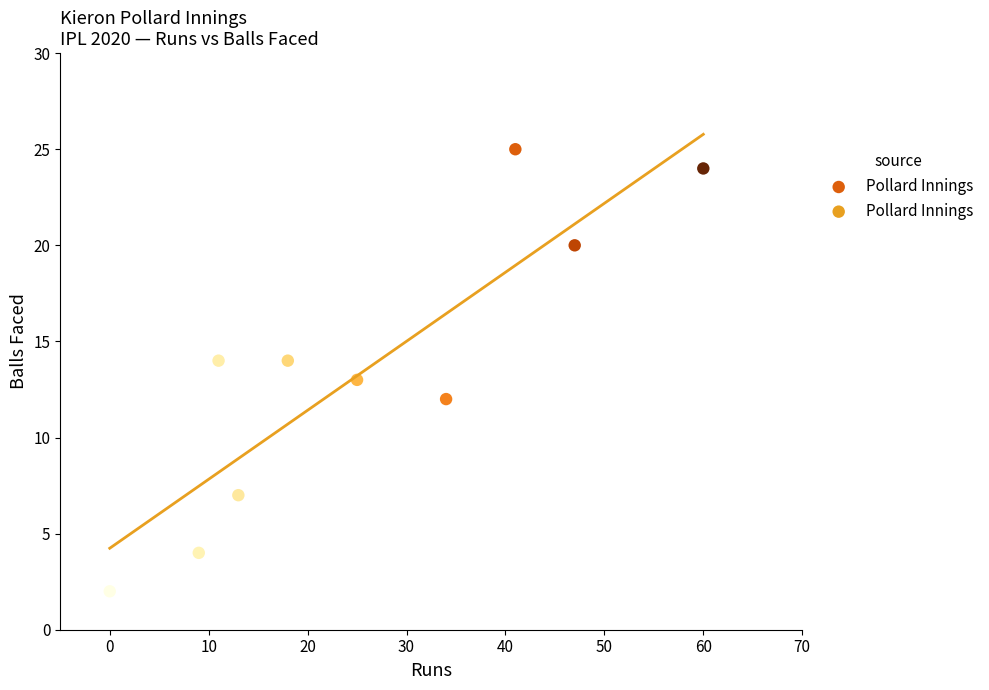

What is the average X value?

26